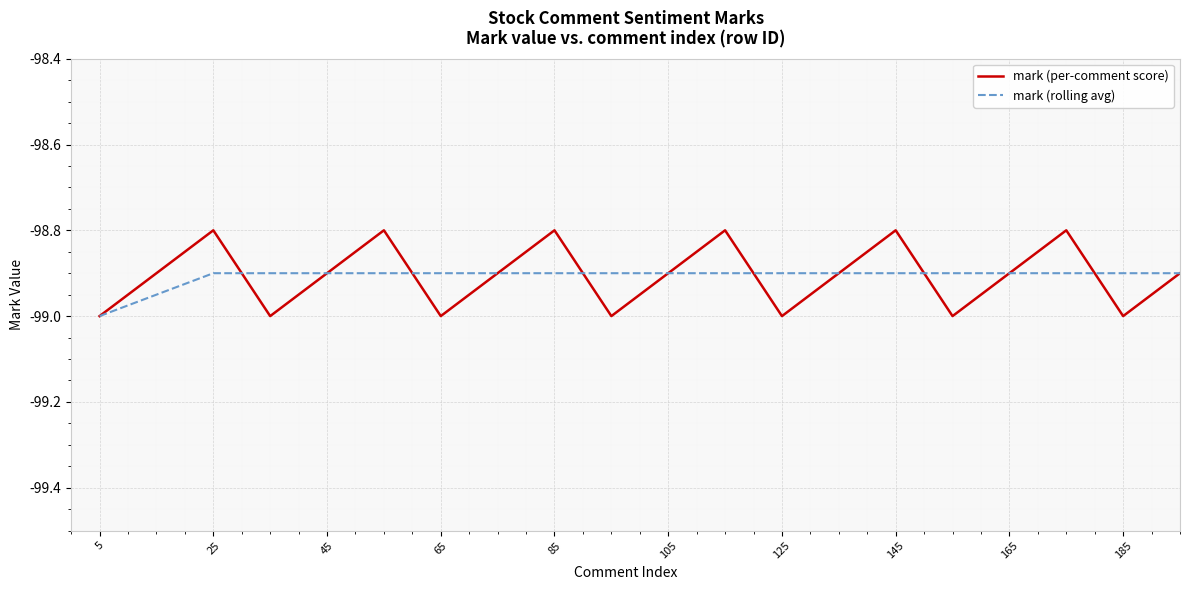

Which series has the largest range (max minus min)?

mark (per-comment score)